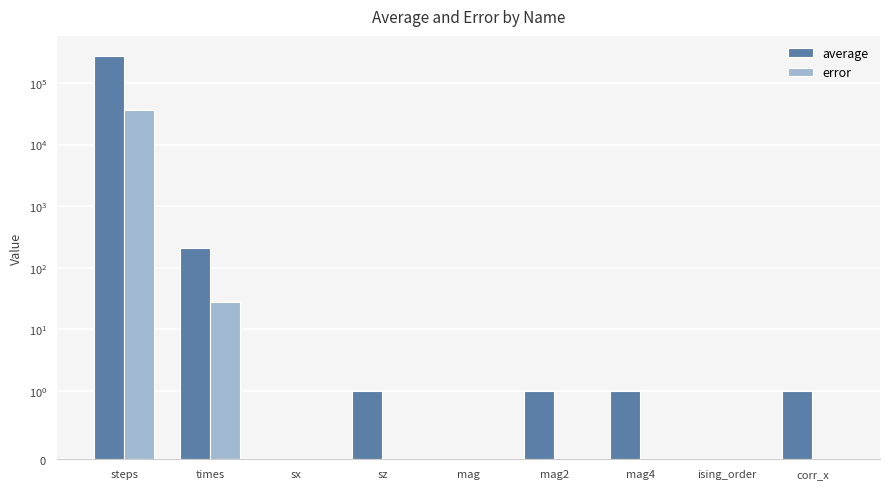

How many bars are there in total?

18